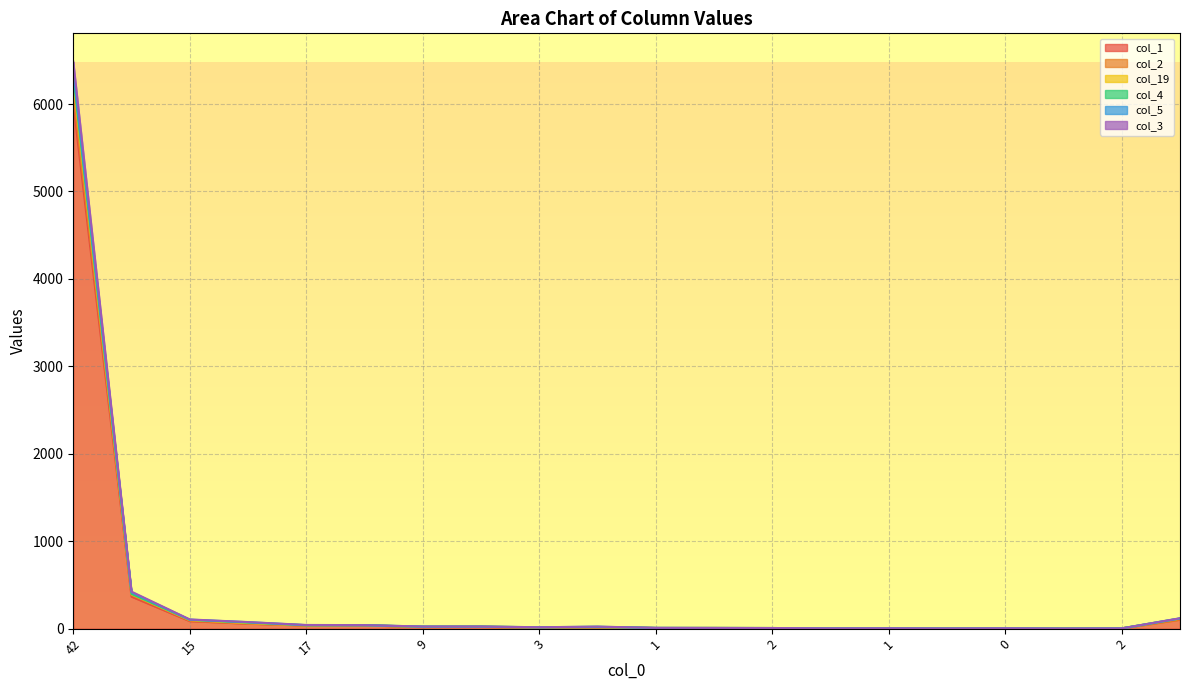

What is the difference between the maximum and minimum values in the col_4 series?

6386